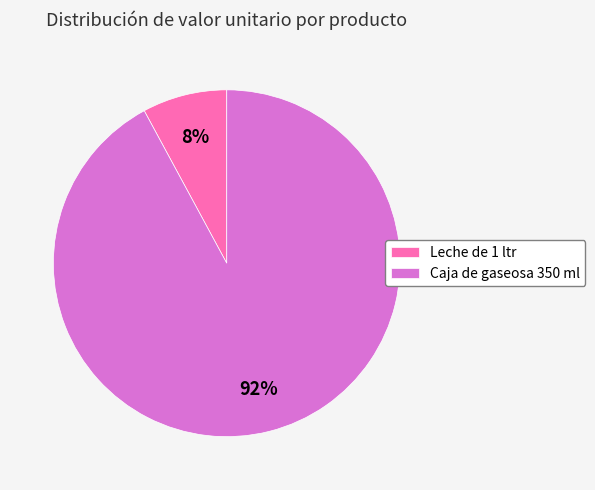

What is the smallest slice in the pie chart?

Leche de 1 ltr